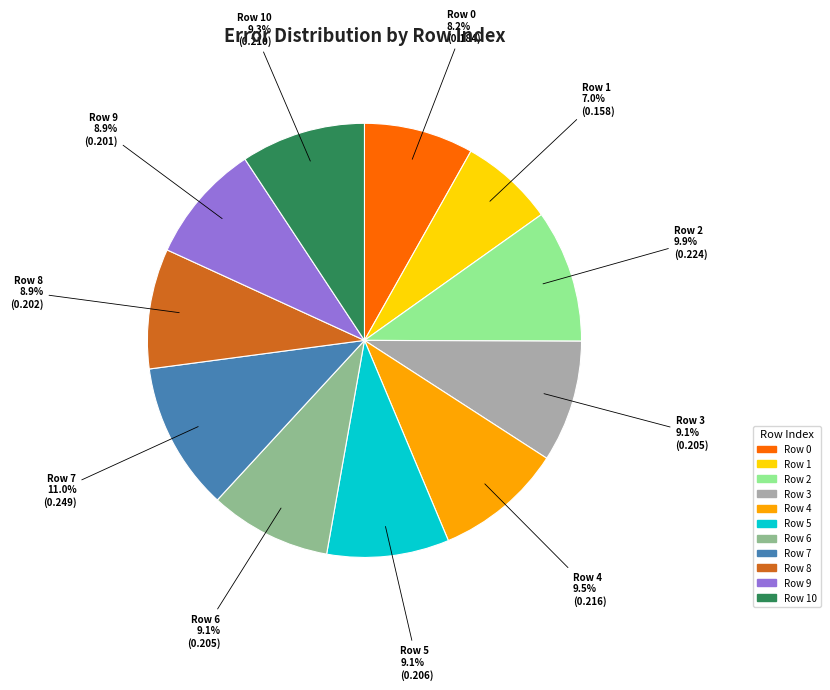

Is there any slice that represents more than half of the pie?

No